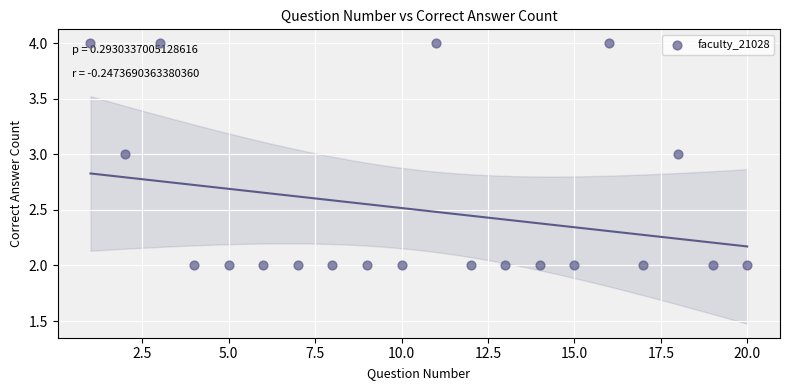

List the coordinates of all points as (X, Y) pairs, reading left to right.

(1, 4)  (2, 3)  (3, 4)  (4, 2)  (5, 2)  (6, 2)  (7, 2)  (8, 2)  (9, 2)  (10, 2)  (11, 4)  (12, 2)  (13, 2)  (14, 2)  (15, 2)  (16, 4)  (17, 2)  (18, 3)  (19, 2)  (20, 2)